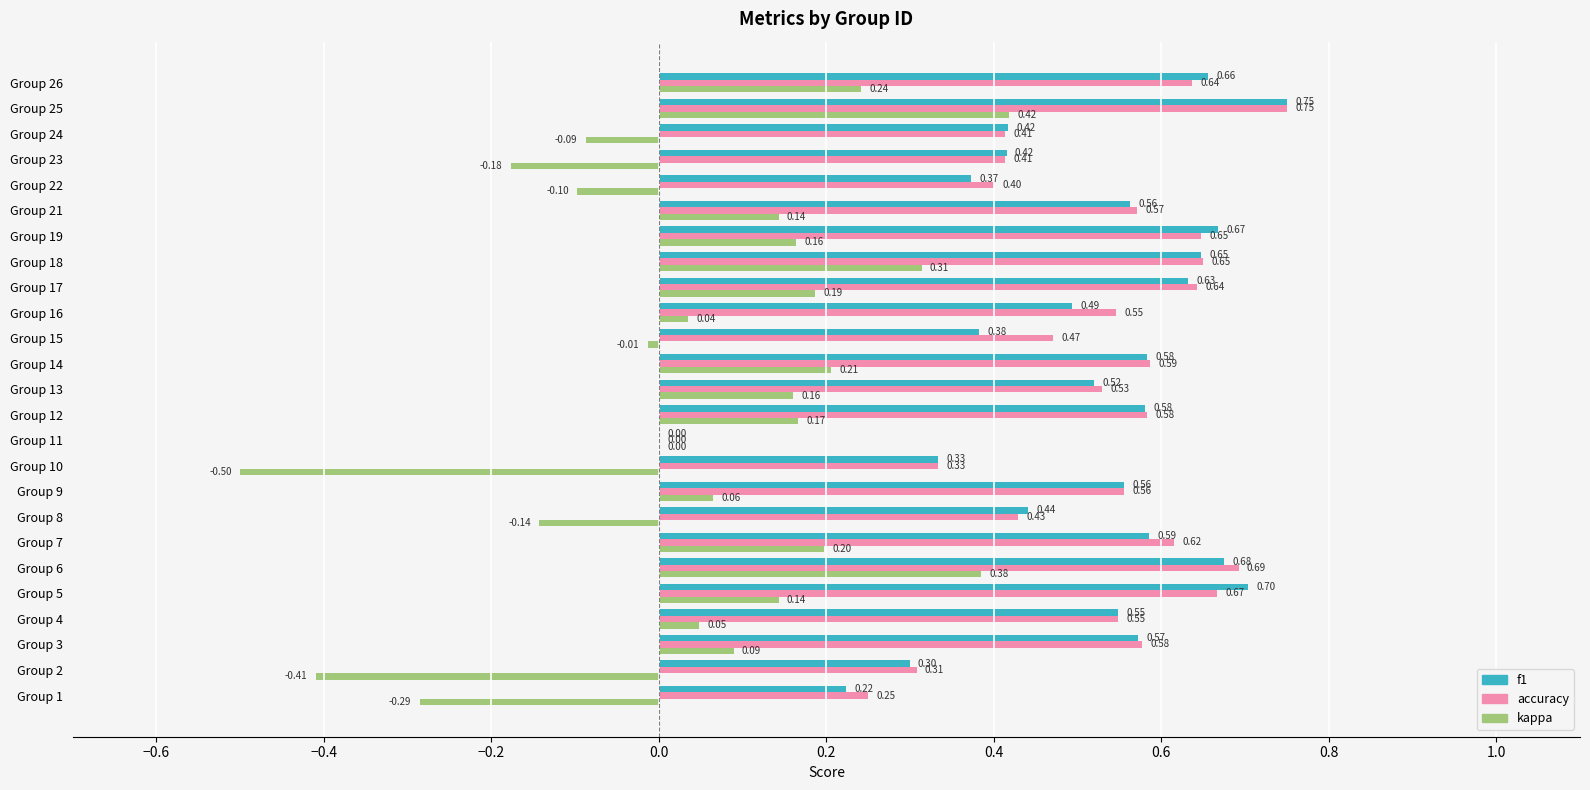

Between Group 10 and Group 26, which series saw the biggest shift?

kappa